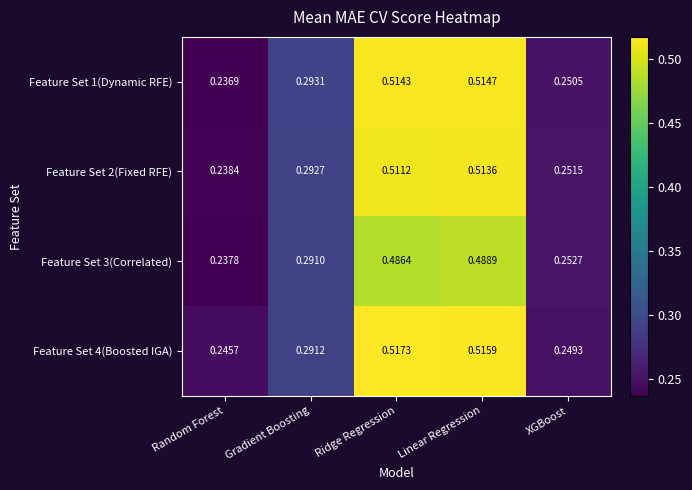

What is the total value across all series at Gradient Boosting?

1.2